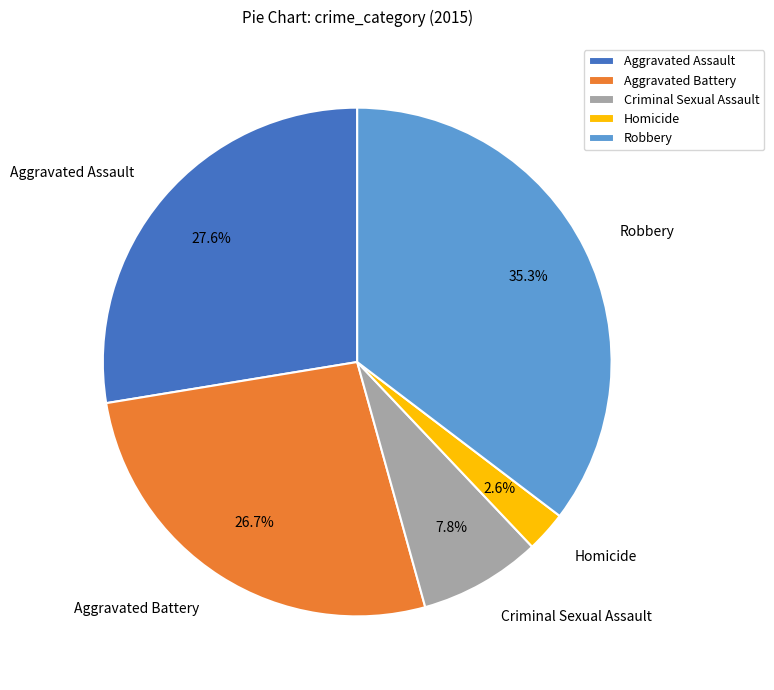

The Criminal Sexual Assault slice represents 1% of the pie. True or false?

False